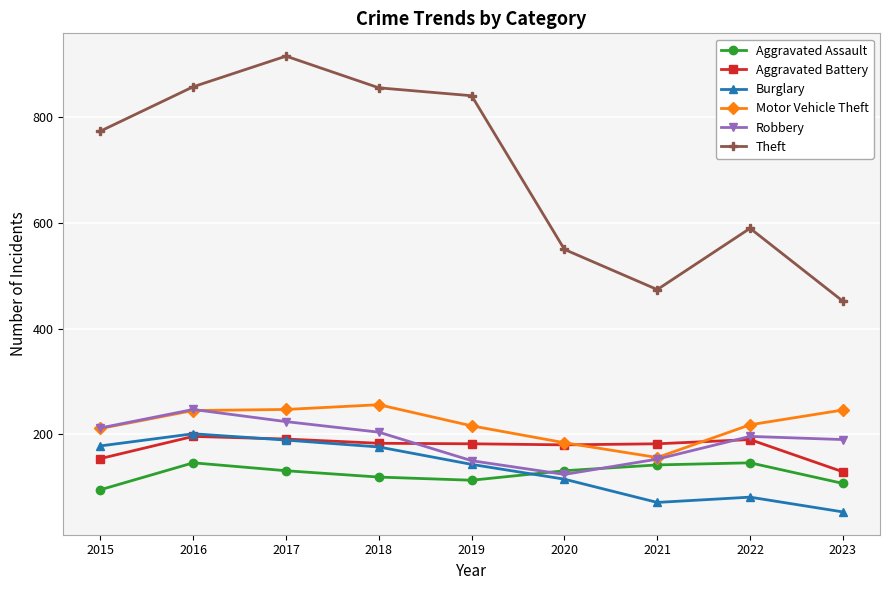

At which category does the chart reach its peak across all series?

2017